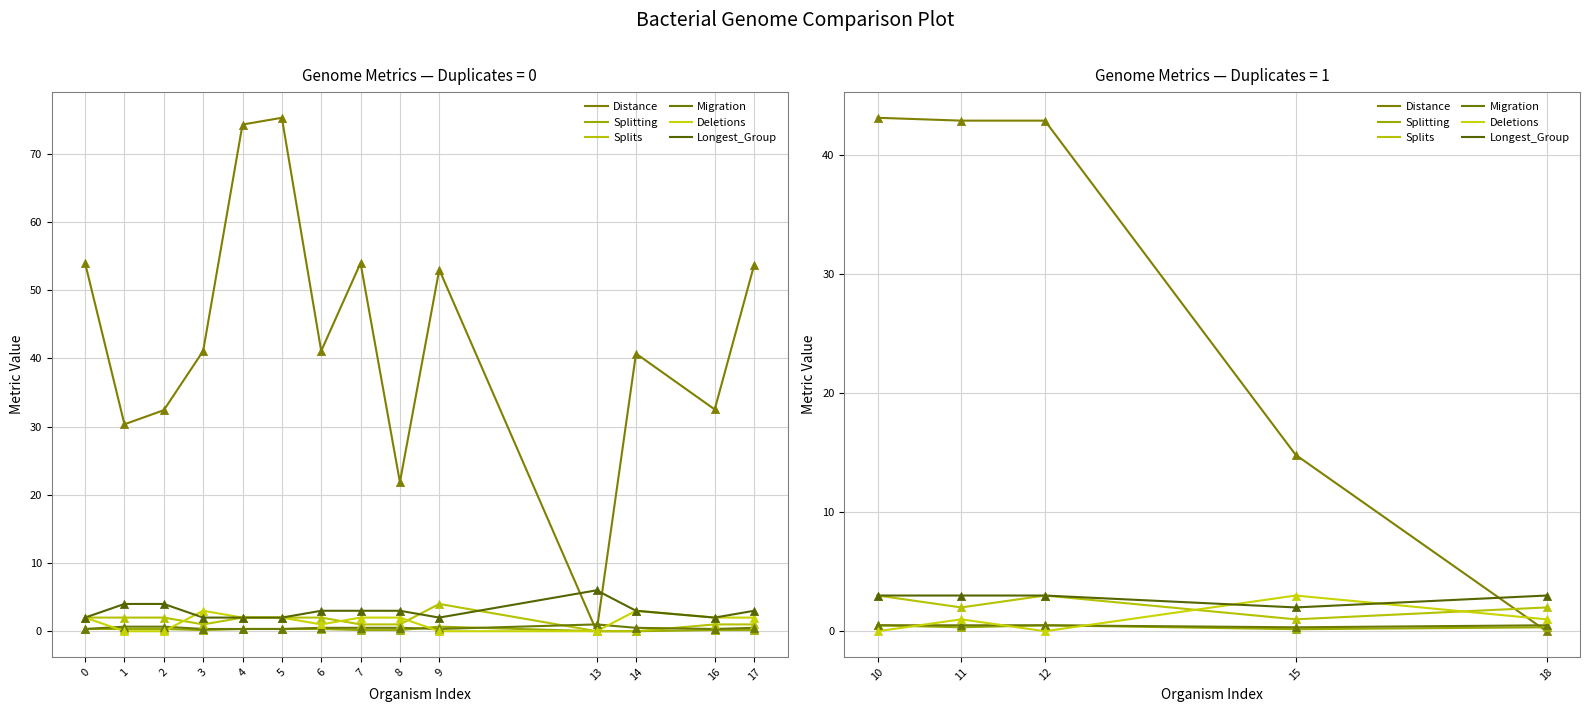

At how many categories does at least one series exceed 26?

3